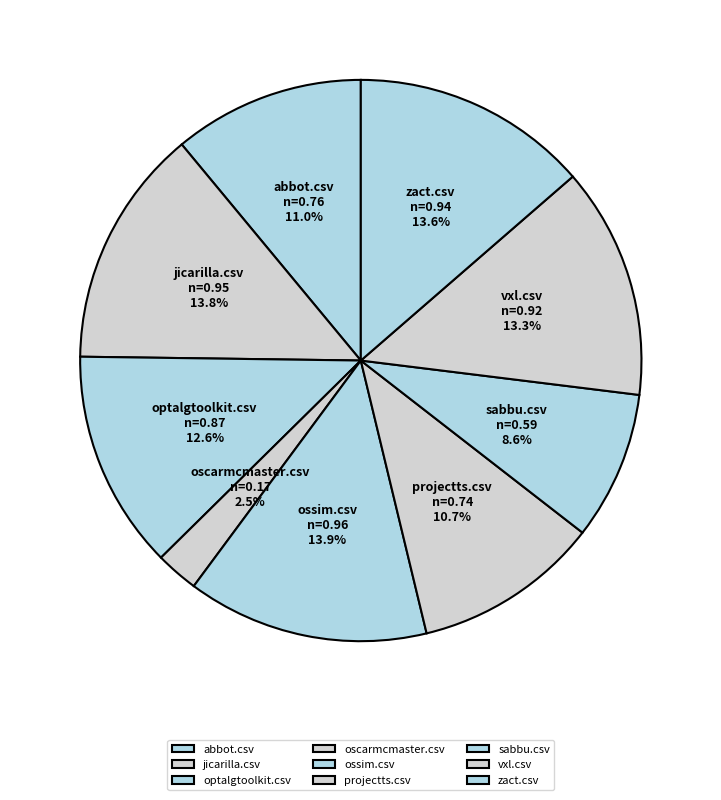

How many slices are in this pie chart?

9